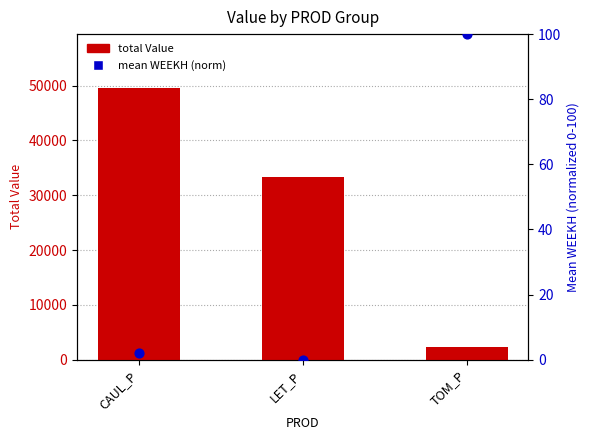

Which series contains the highest Y value?

total Value